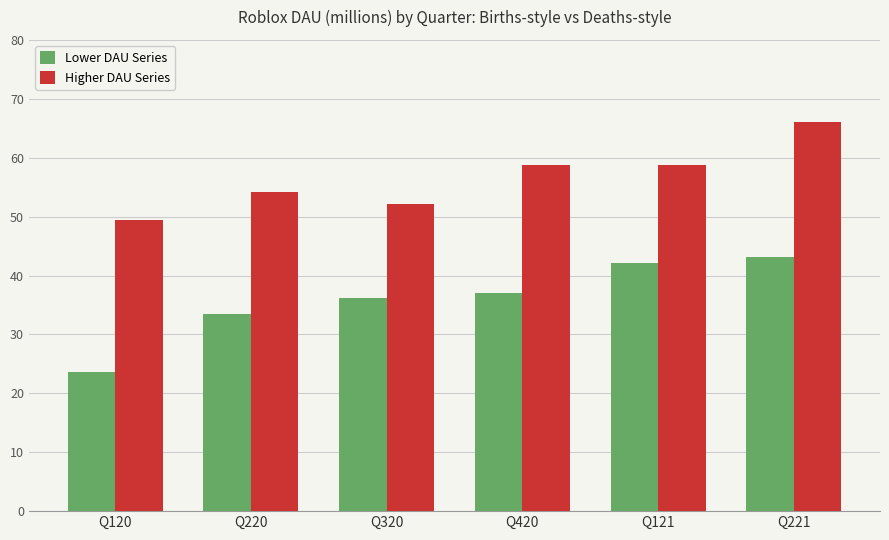

What is the minimum value shown in the chart?

23.6